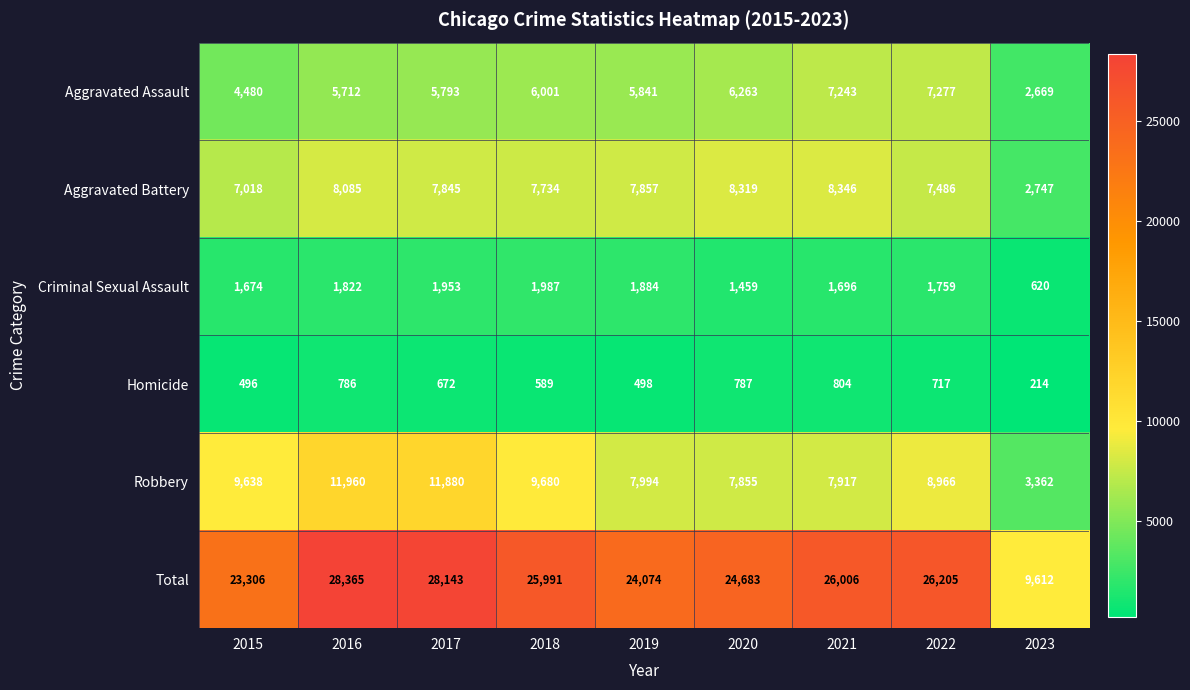

How many data points in Aggravated Battery are less than 7845?

4